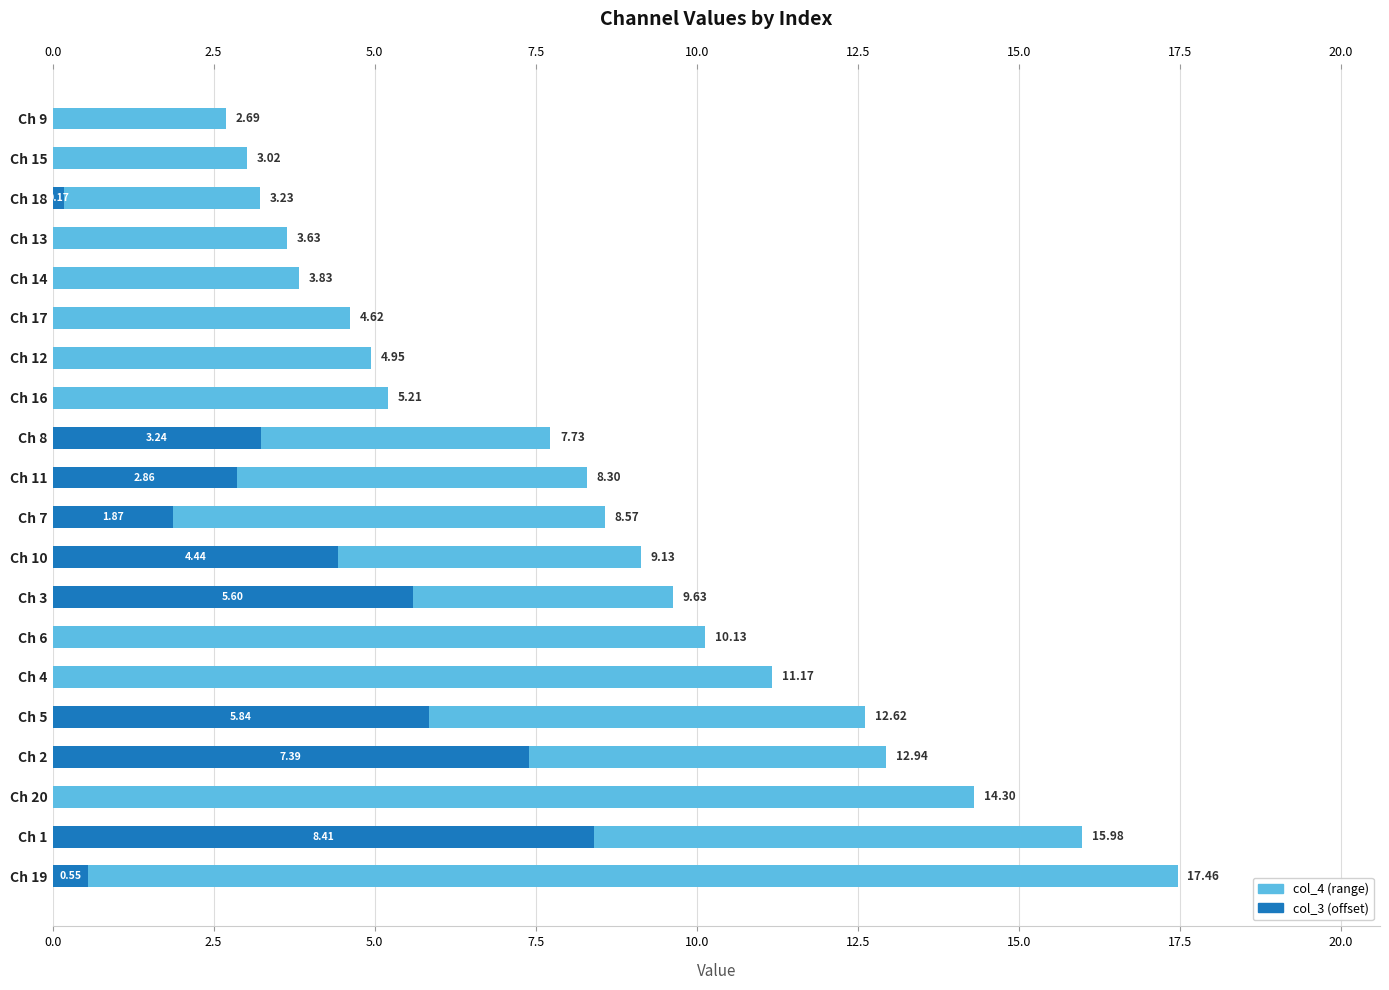

What is the total value across all series at Ch 5?

18.5